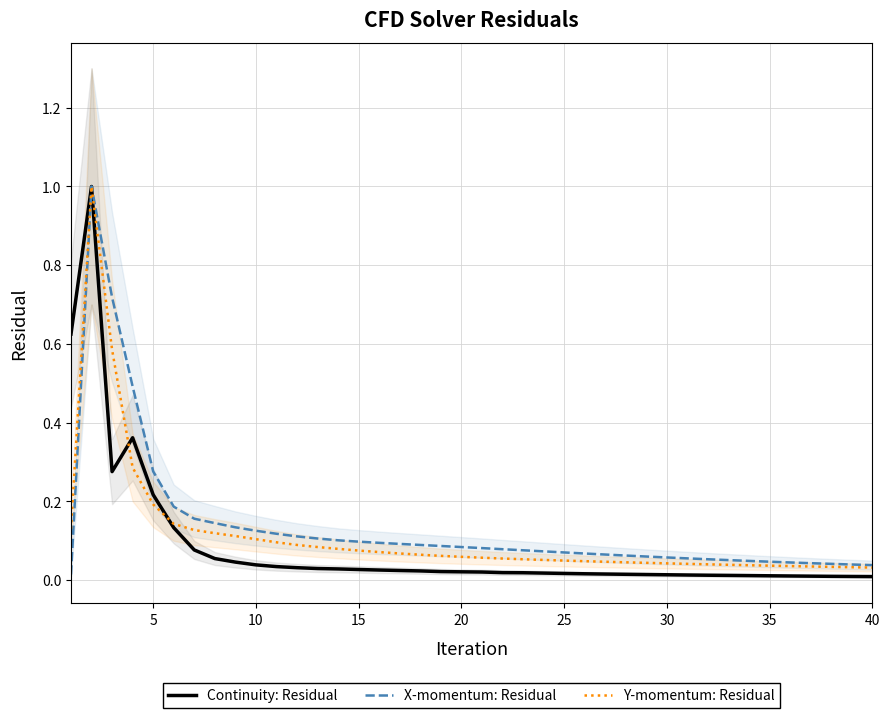

The value of Y-momentum: Residual at 20 is 0.0. True or false?

False